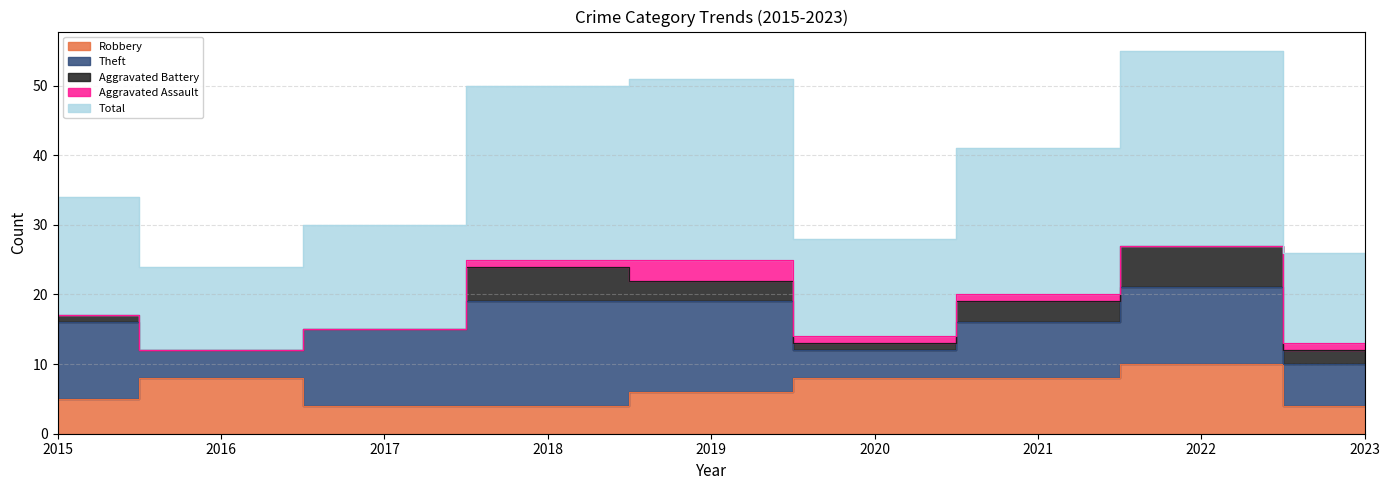

True or false: Robbery has more than 2 points higher than both neighbors.

False